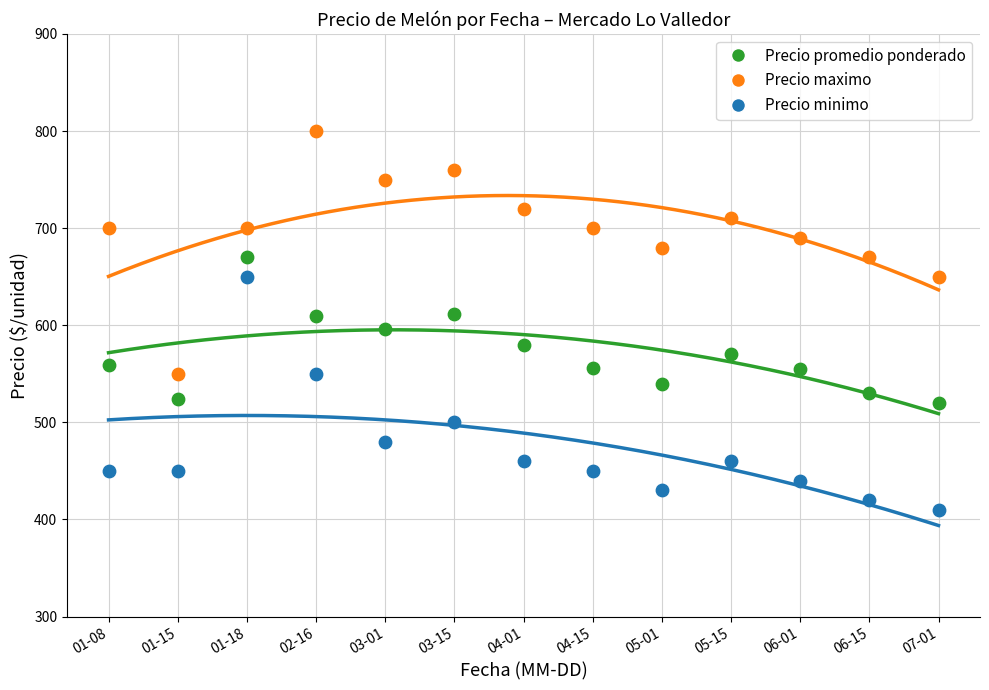

Across all data points, what is the range of Y values (max minus min)?

390